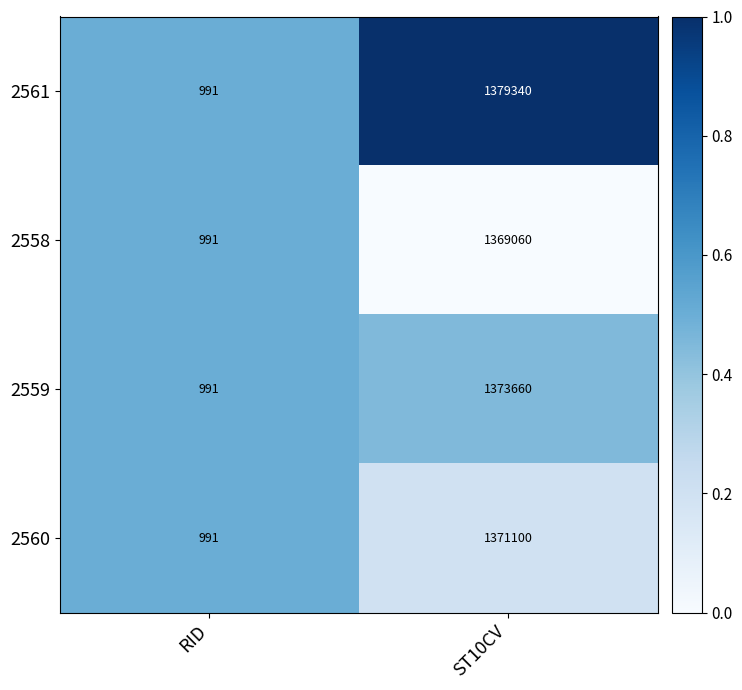

Count the number of categories in the chart.

2